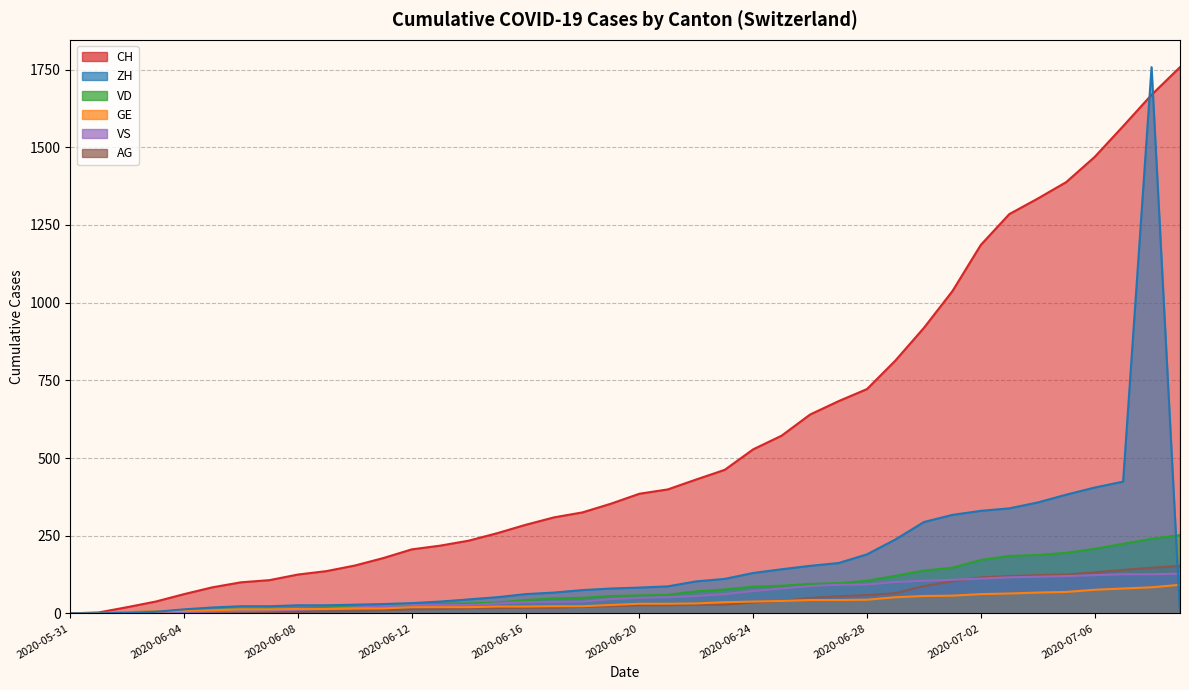

Is it true that ZH equals 66 at 2020-06-14?

False